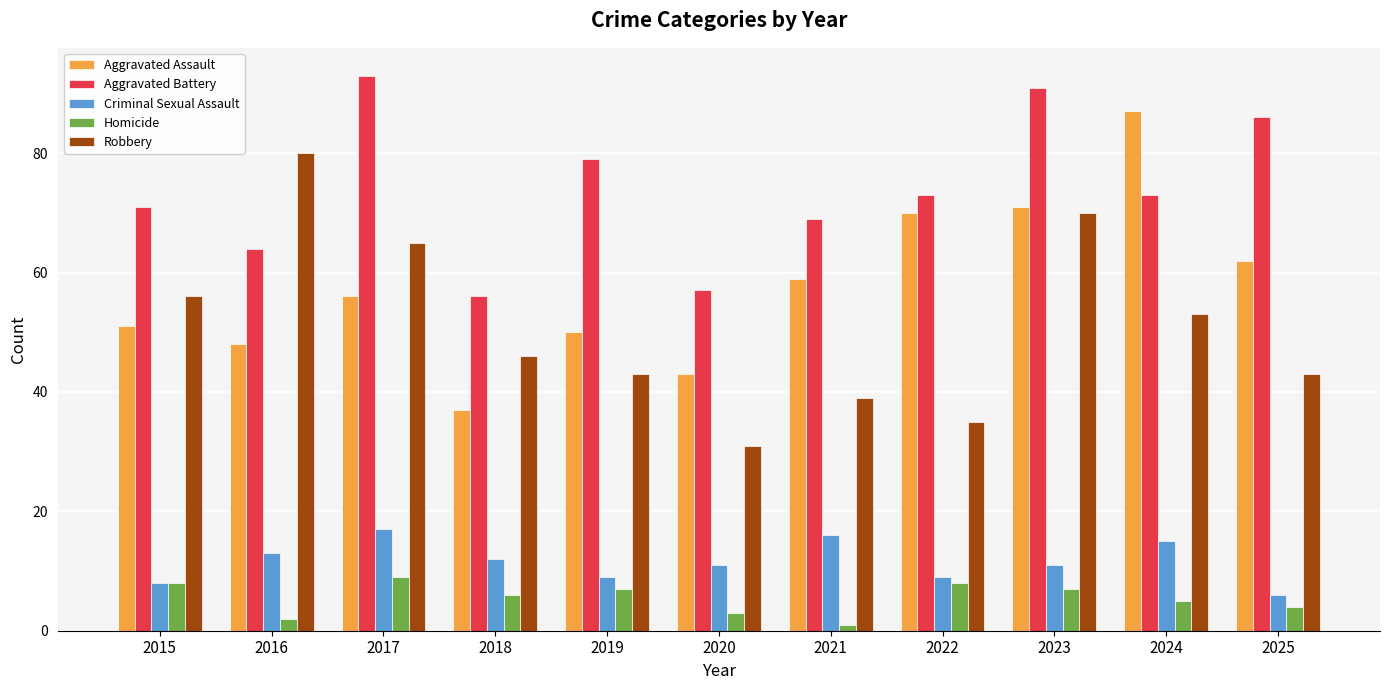

What is the total value across all series at 2017?

240